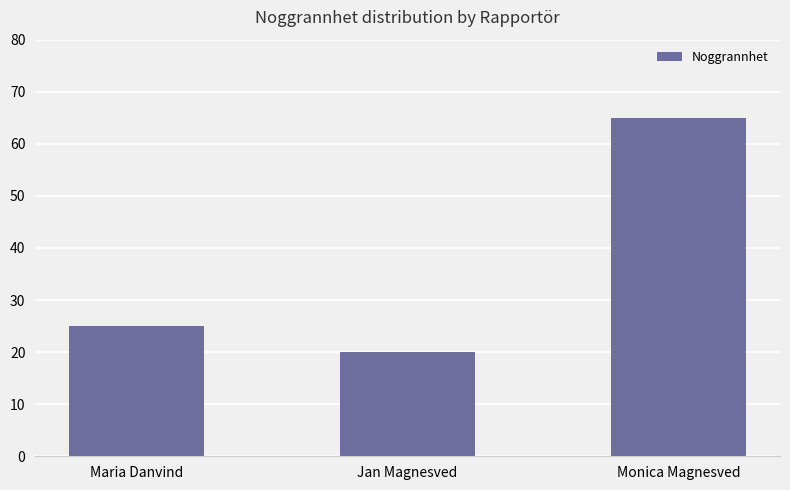

List the labels in order of value, largest first.

Monica Magnesved, Maria Danvind, Jan Magnesved